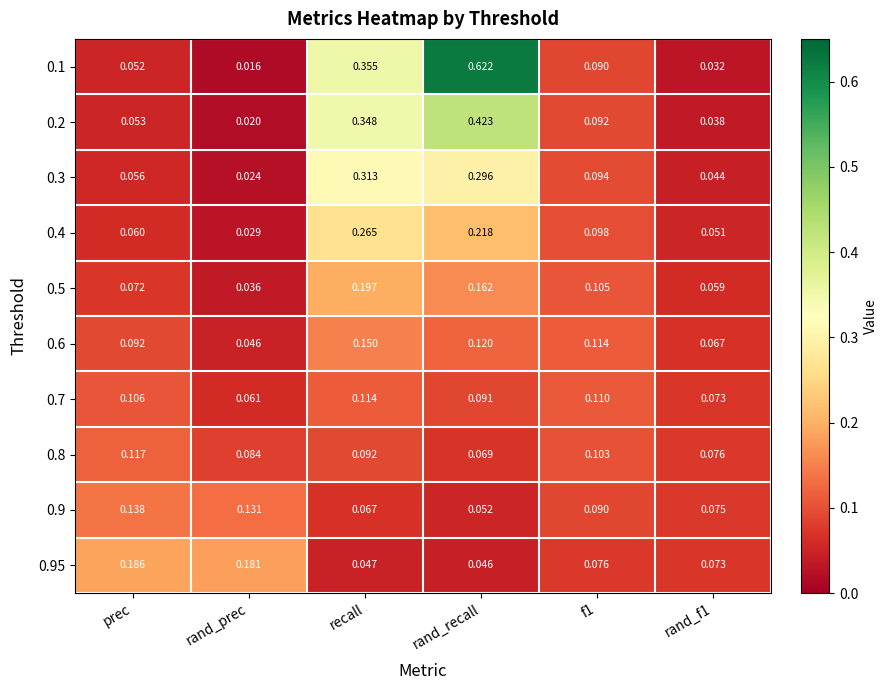

Where is 0.7 nearest to the value 0?

rand_prec